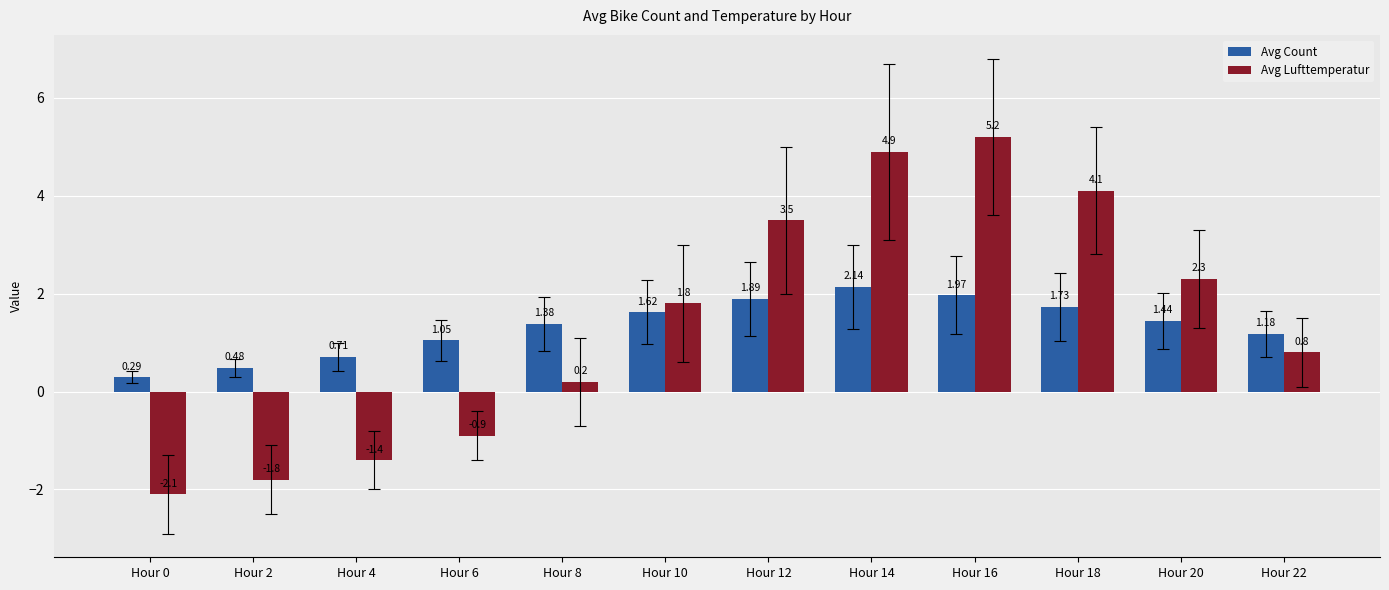

What is the sum of the Avg Count values at Hour 10 and Hour 18?

3.4